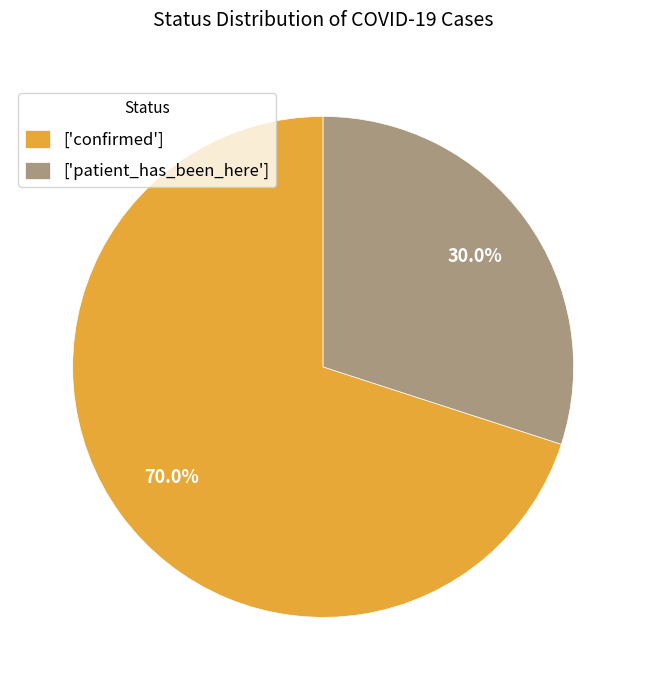

Which has a higher value, ['confirmed'] or ['patient_has_been_here']?

['confirmed']